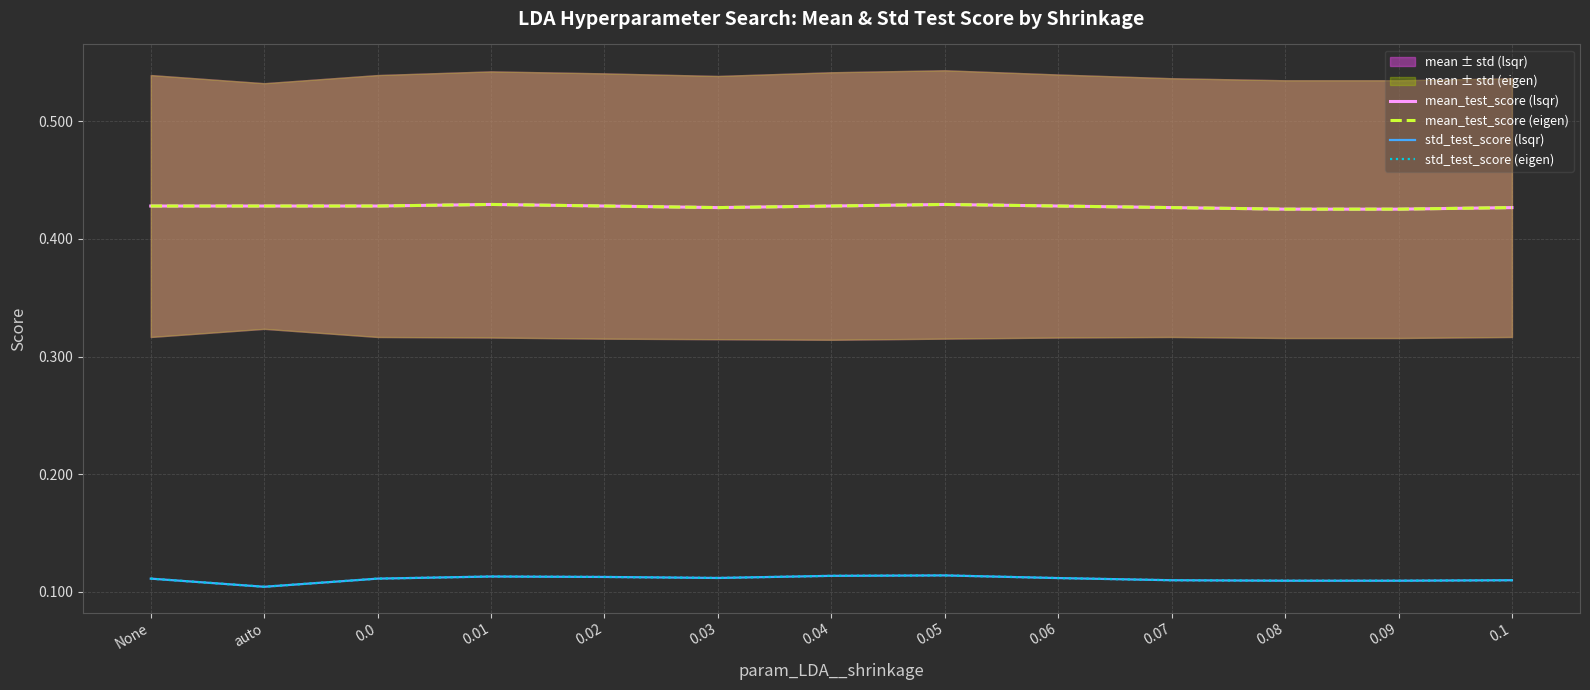

True or false: mean_test_score (eigen) and mean_test_score (lsqr) intersect in this chart.

False